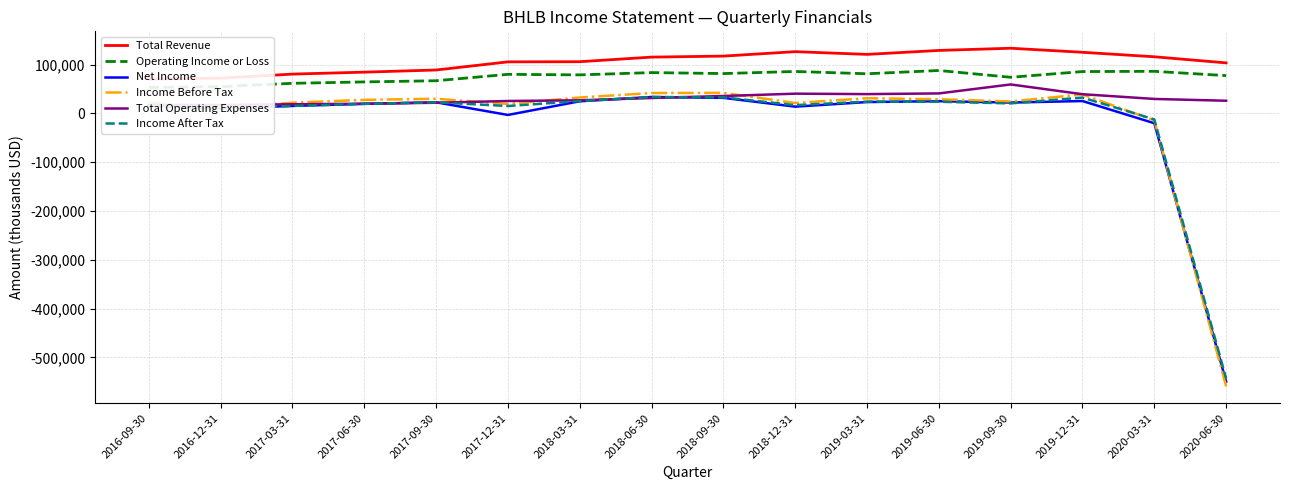

Which has a higher value, 2018-09-30 or 2017-12-31?

2018-09-30